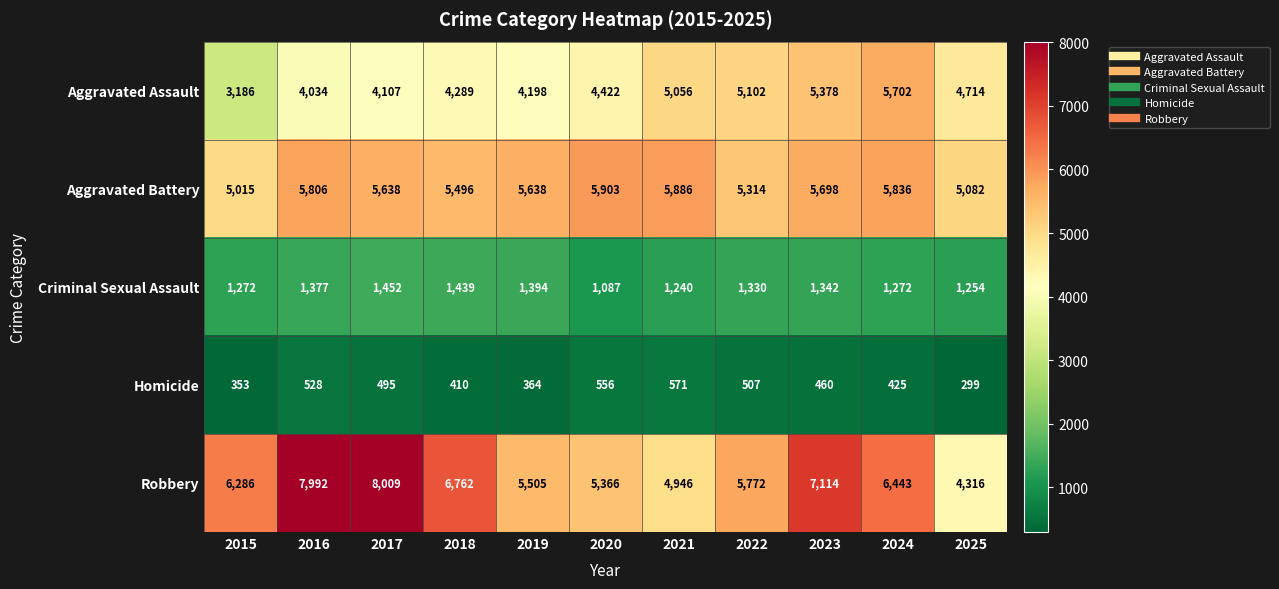

List the series in order of their peak value, lowest first.

Homicide, Criminal Sexual Assault, Aggravated Assault, Aggravated Battery, Robbery